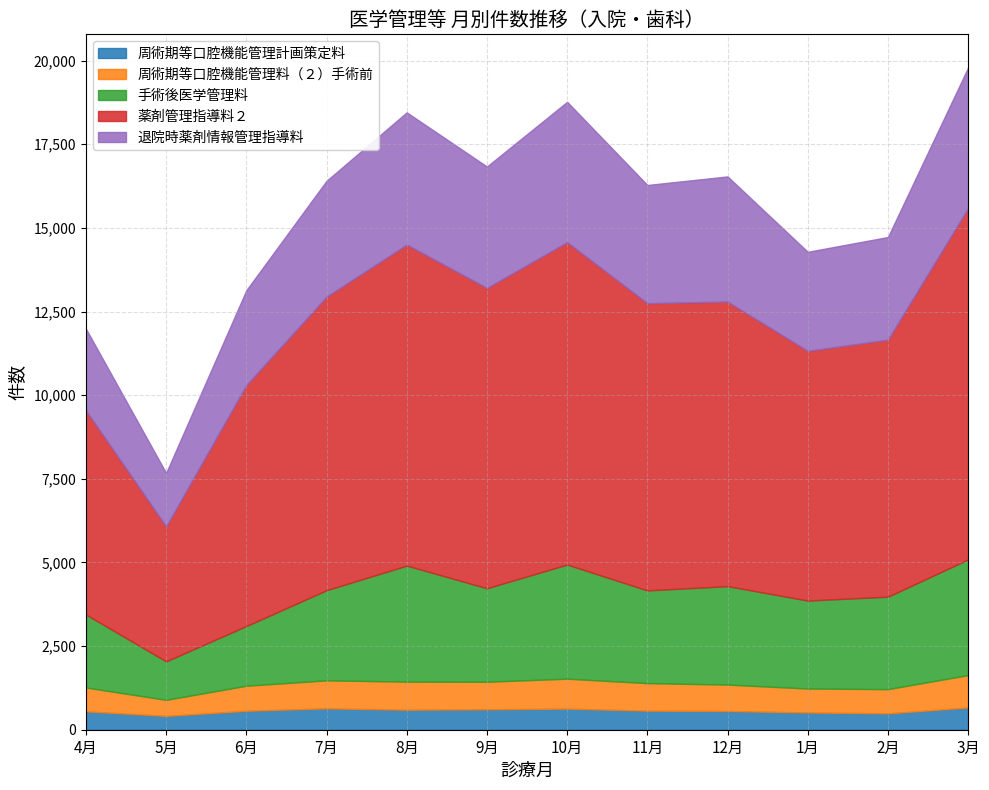

Which series has the largest range (max minus min)?

薬剤管理指導料２